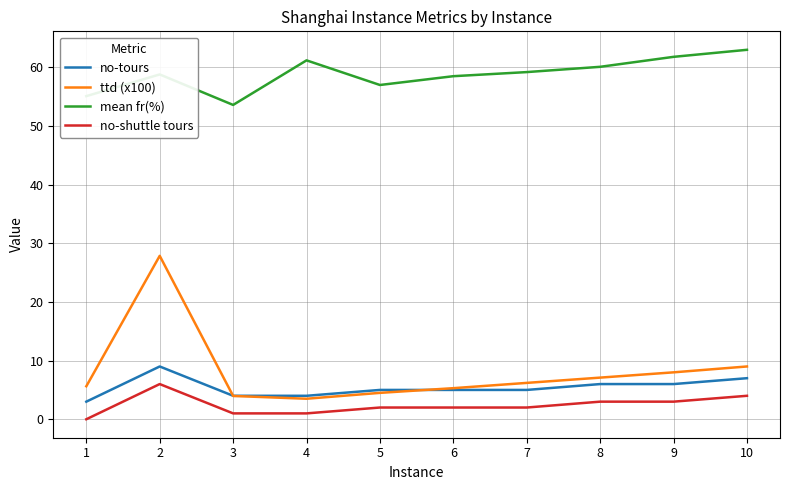

What is the difference between the mean fr(%) values at 8 and 1?

5.0